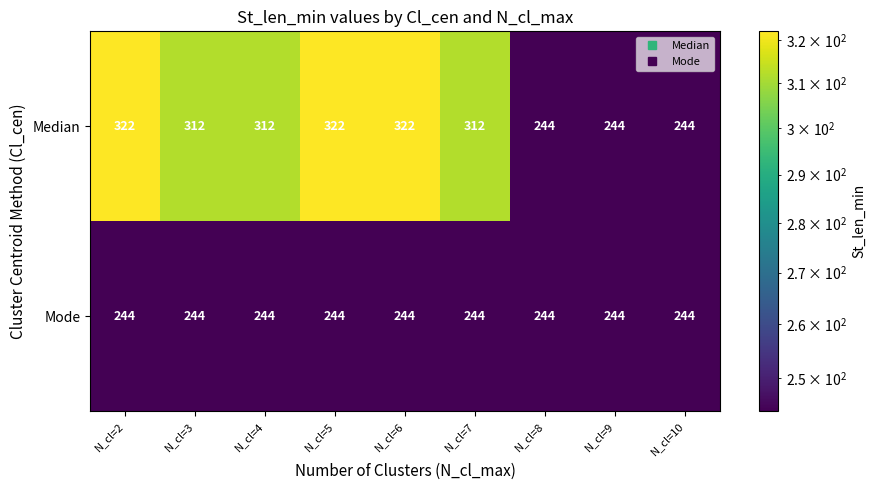

The Mode series shows 244 at N_cl=4. True or false?

True